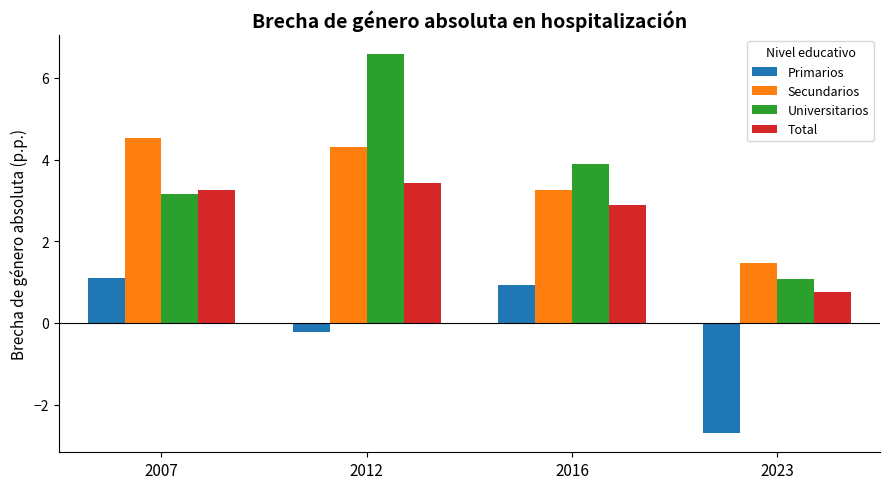

What is the minimum value for Universitarios?

1.1